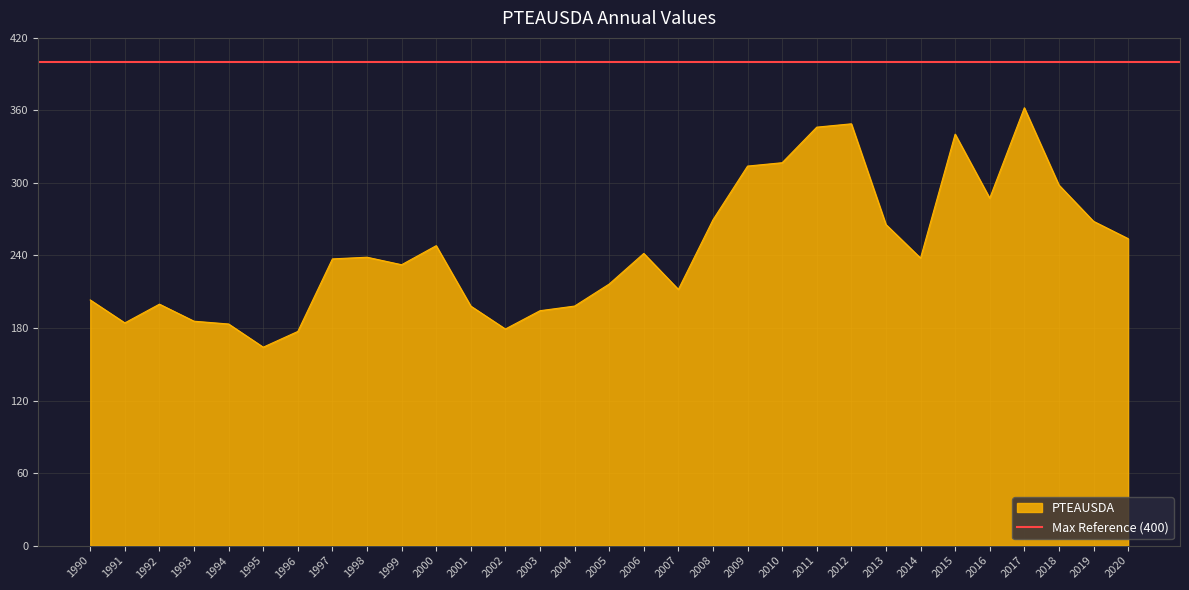

What is the maximum value shown in the chart?

362.2